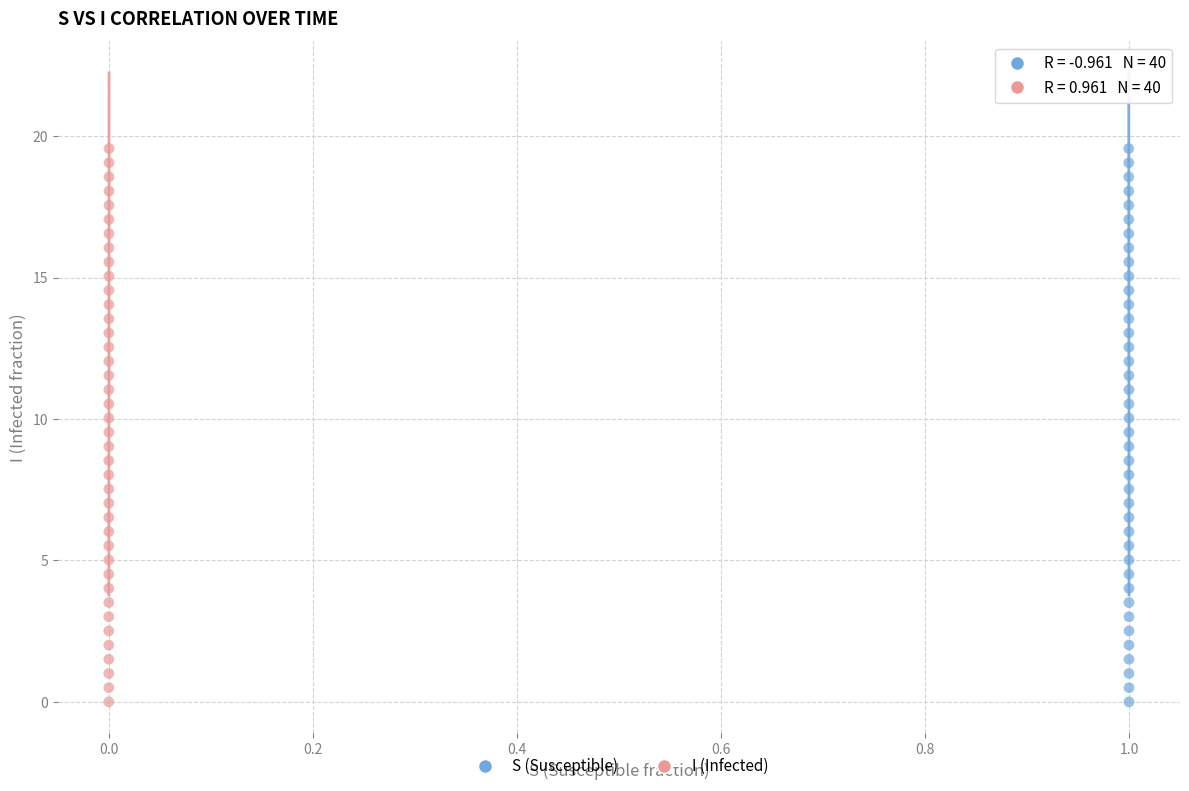

What are all the series names shown in the legend?

S (Susceptible), I (Infected)